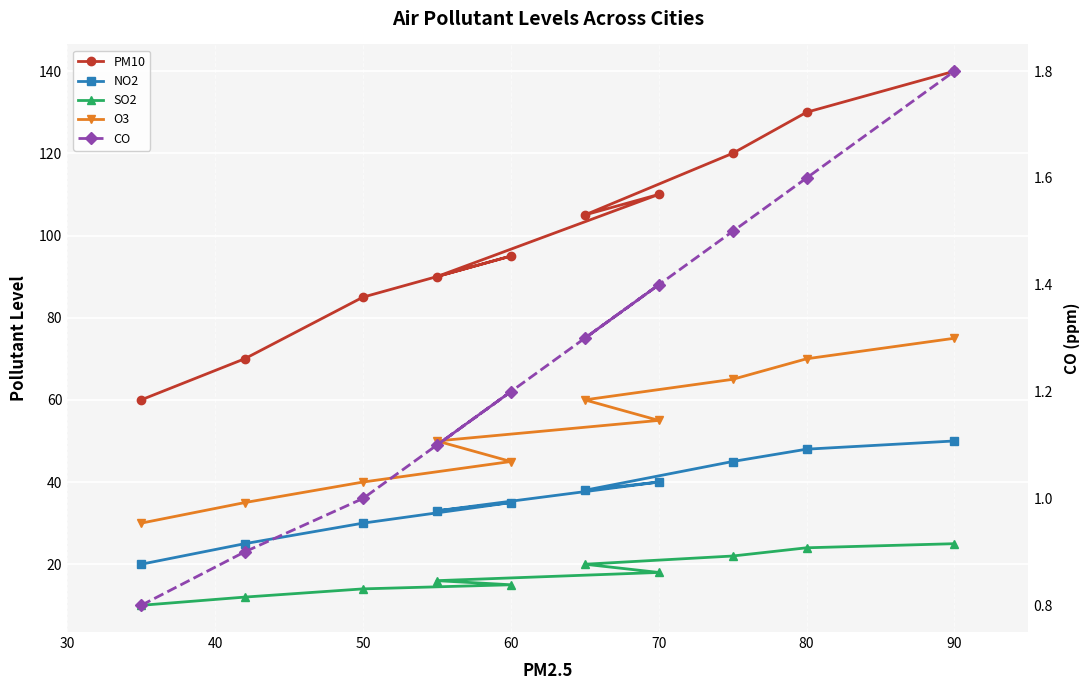

What is the highest value of the SO2 series?

25.0